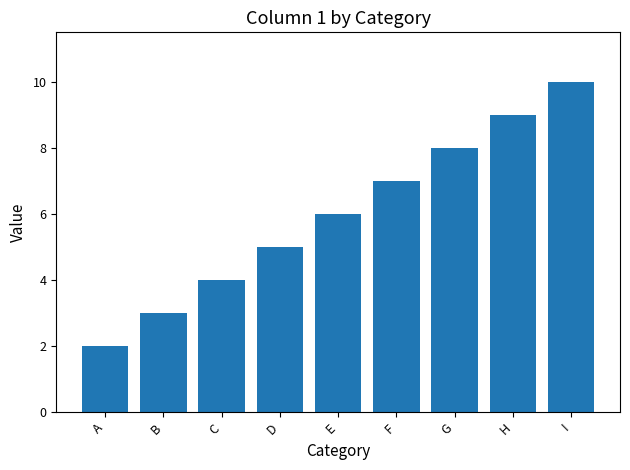

Rank the categories by value from lowest to highest.

A, B, C, D, E, F, G, H, I